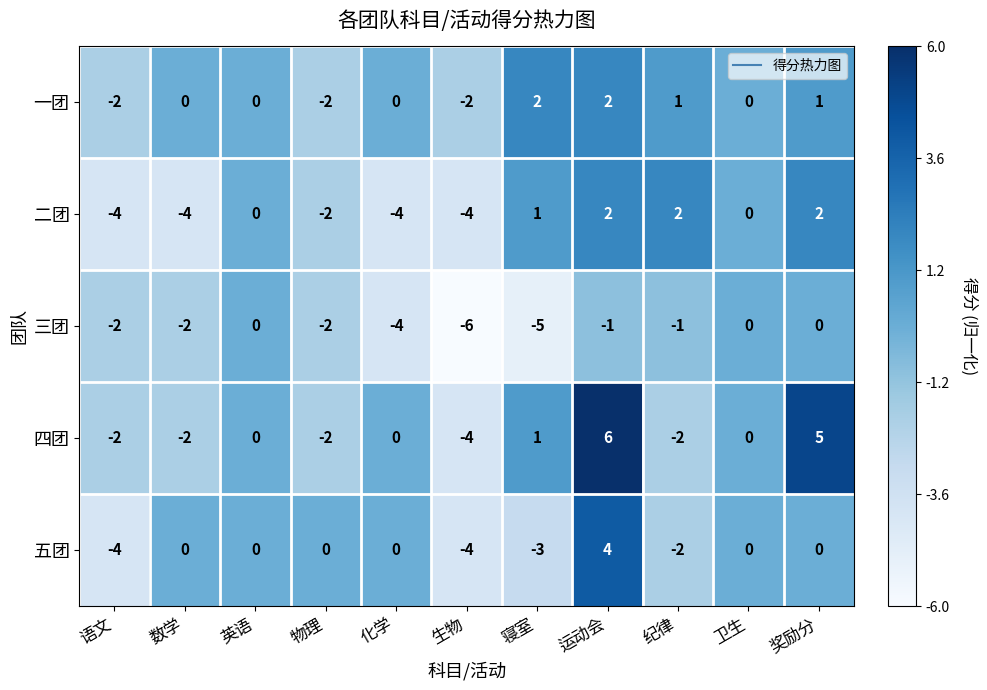

What is the total value across all series at 运动会?

13